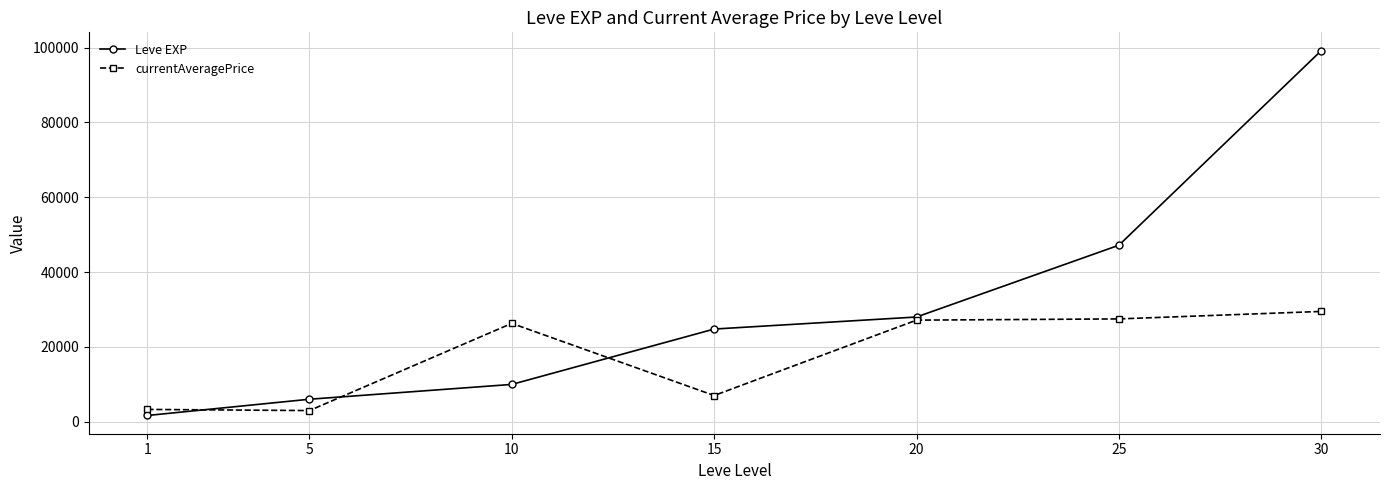

Read the currentAveragePrice value at 25.

27500